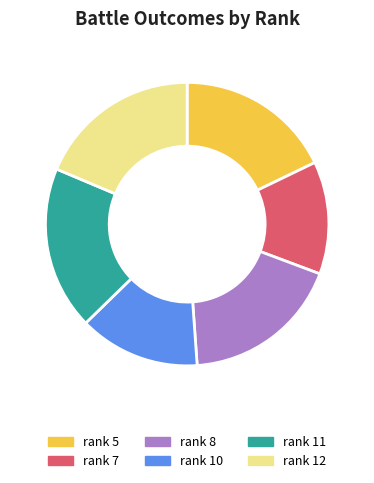

Is the sum of rank 5 and rank 7 greater than half?

No